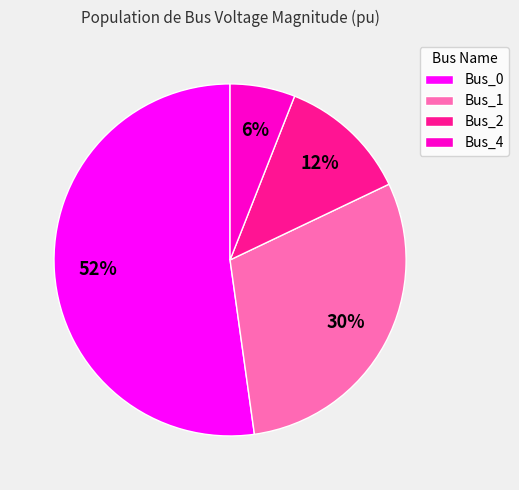

Combined, do Bus_1 and Bus_4 account for over 50%?

No